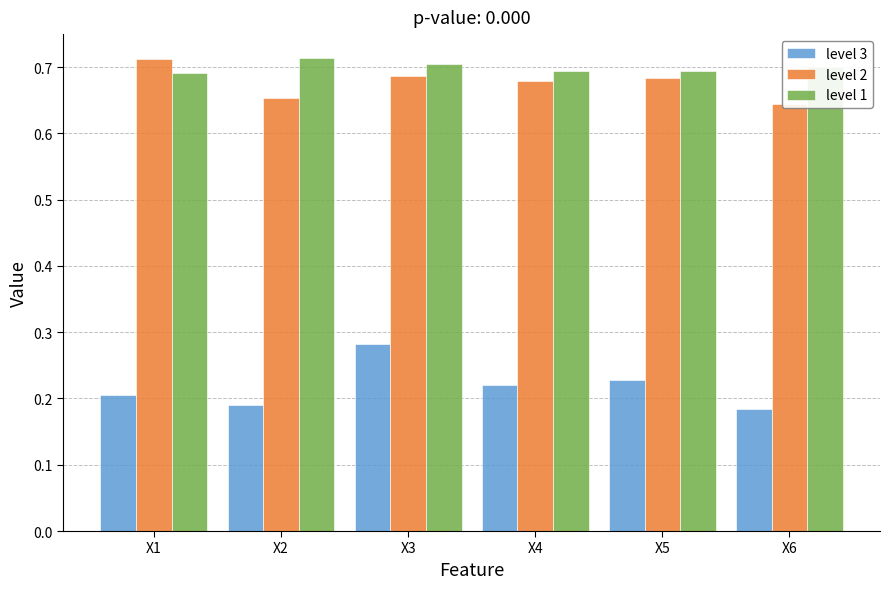

At which category is the sum across all series the highest?

X3